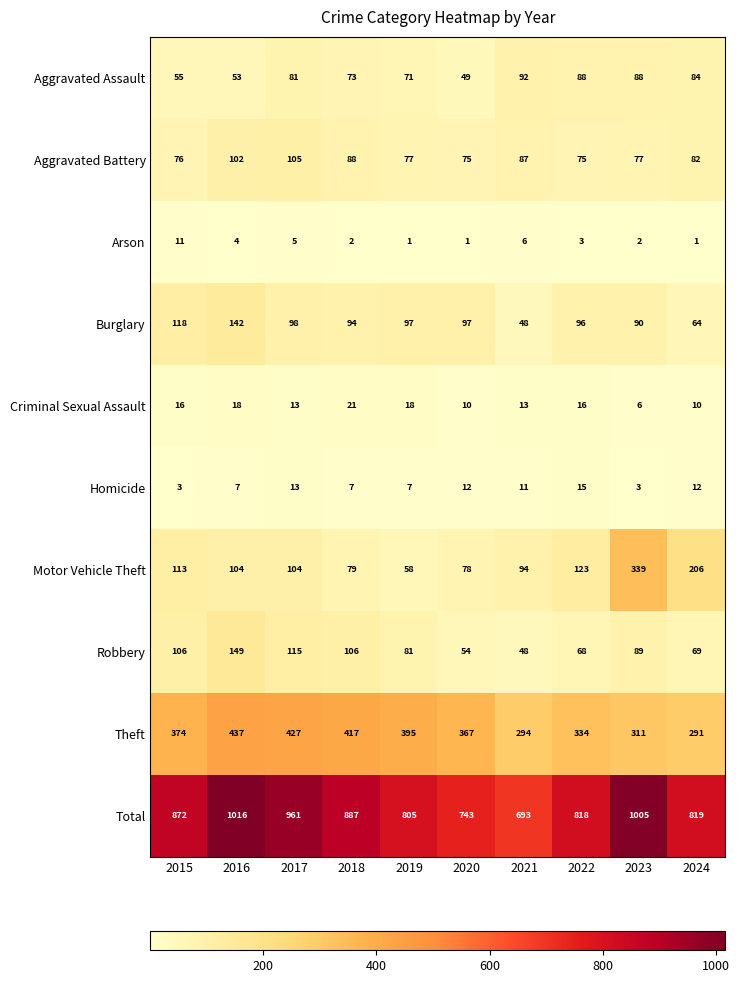

What is the highest value of the Aggravated Assault series?

92